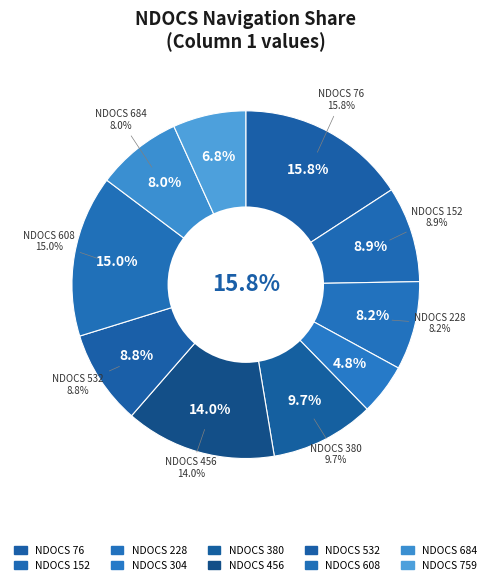

True or false: 759 accounts for 7% of the total.

True